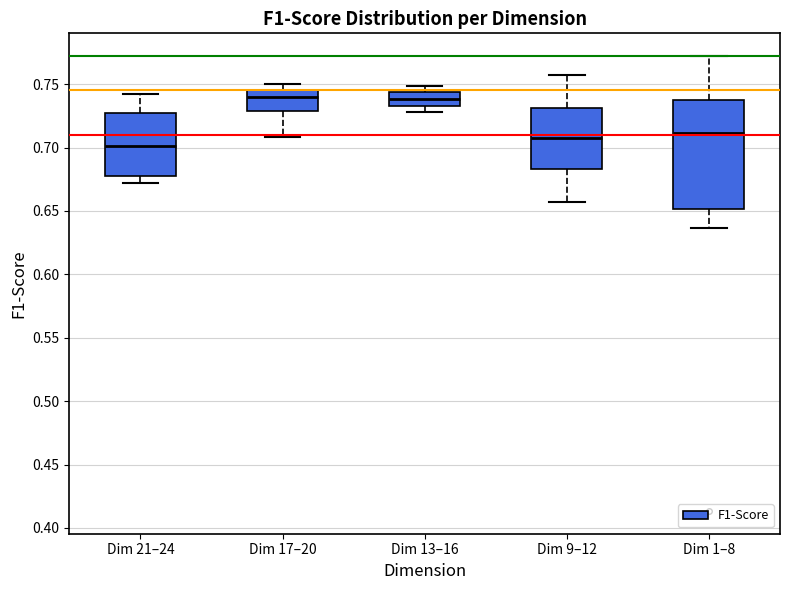

Which box has the lowest median line?

Dim 21–24